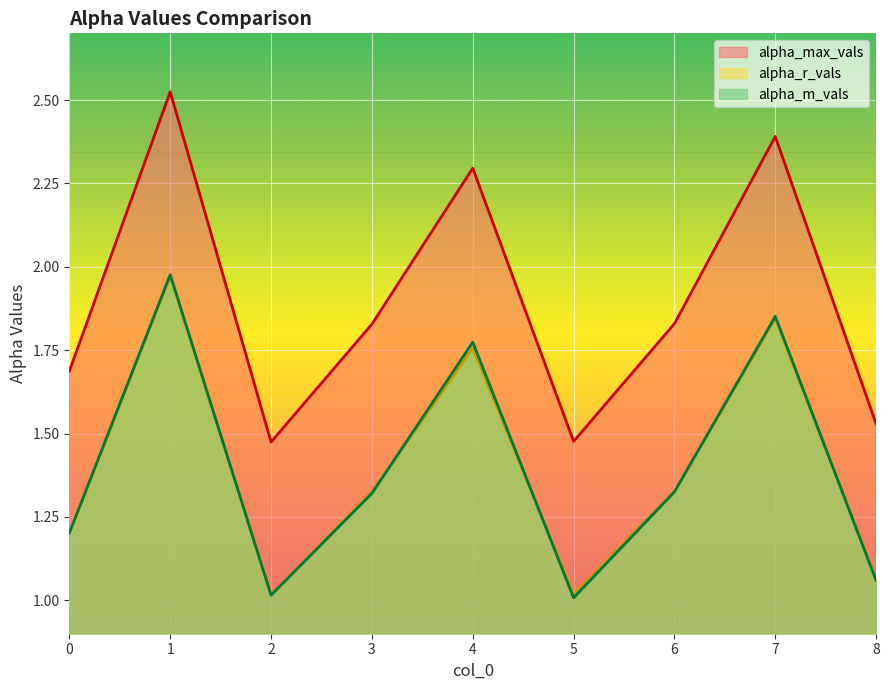

Reading left to right, extract all data points from this chart.

alpha_max_vals: 1.7	2.5	1.5	1.8	2.3	1.5	1.8	2.4	1.5
alpha_r_vals: 1.2	2.0	1.0	1.3	1.8	1.0	1.3	1.8	1.1
alpha_m_vals: 1.2	2.0	1.0	1.3	1.8	1.0	1.3	1.9	1.1